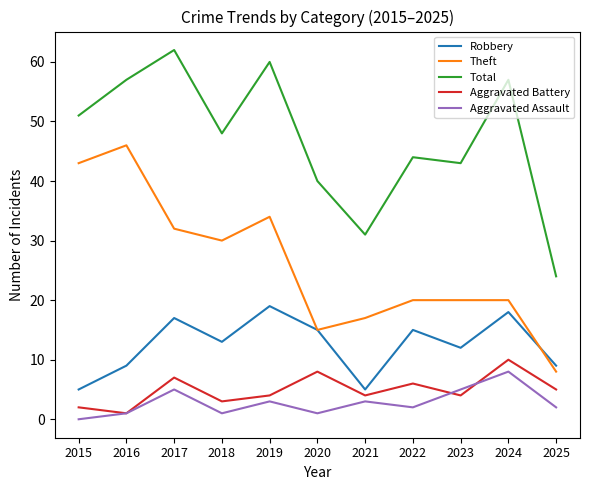

What is the sum of the Aggravated Assault values at 2016 and 2015?

1